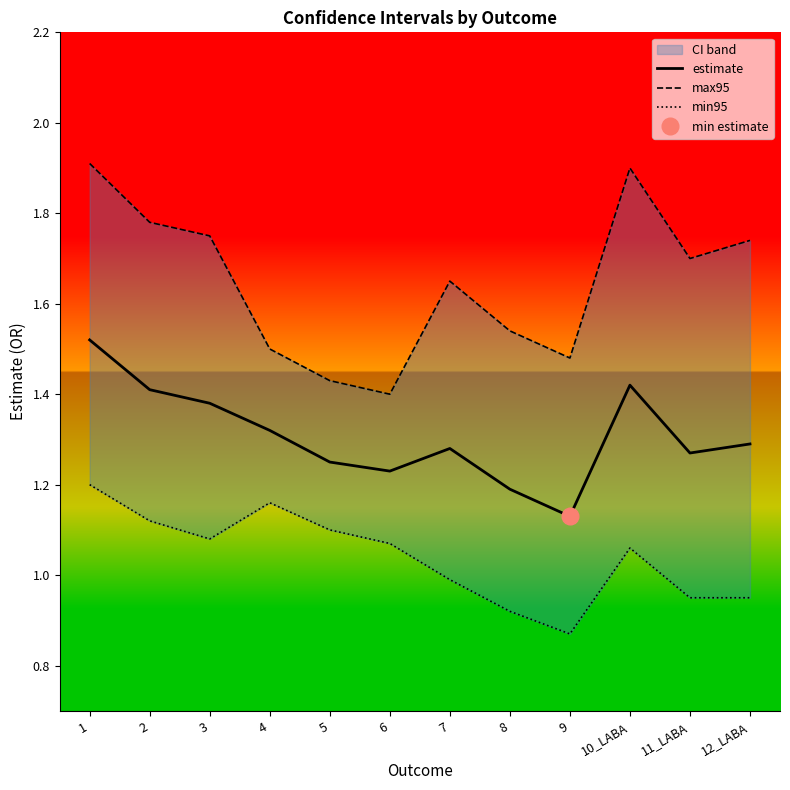

What is the maximum value shown in the chart?

1.9